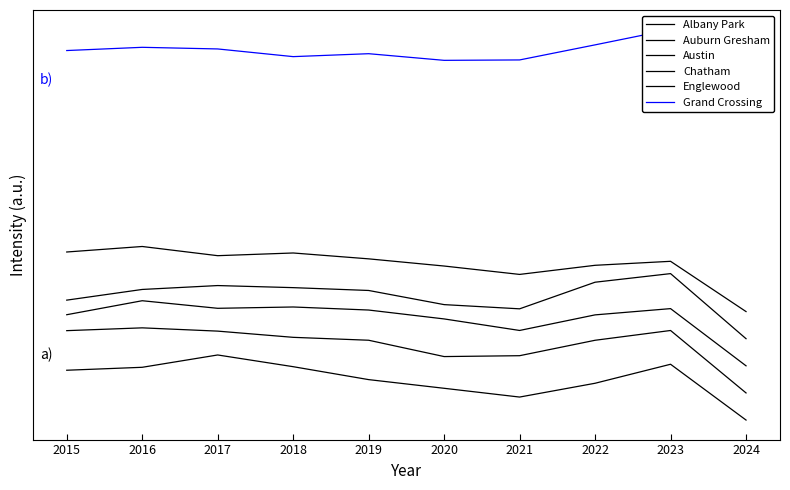

Reading right to left, what are all the values shown in this chart?

Albany Park: 0.0	0.9	0.6	0.4	0.5	0.6	0.8	1.0	0.8	0.8
Auburn Gresham: 0.4	1.4	1.2	1.0	1.0	1.2	1.3	1.4	1.4	1.4
Austin: 0.8	1.7	1.6	1.4	1.6	1.7	1.7	1.7	1.8	1.6
Chatham: 1.2	2.2	2.1	1.7	1.8	2.0	2.0	2.1	2.0	1.8
Englewood: 1.7	2.4	2.4	2.2	2.4	2.5	2.6	2.5	2.7	2.6
Grand Crossing: 5.0	6.0	5.8	5.5	5.5	5.6	5.6	5.7	5.7	5.7